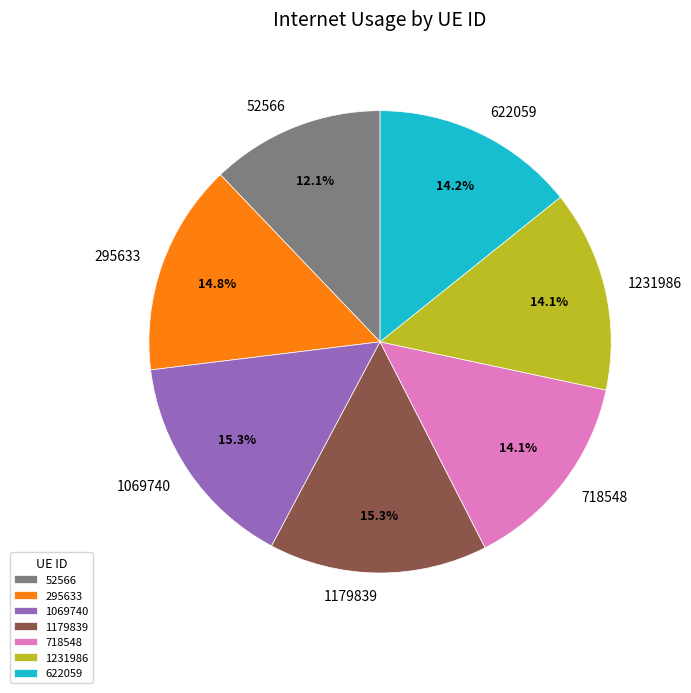

To the nearest percent, what portion does 52566 represent?

12%